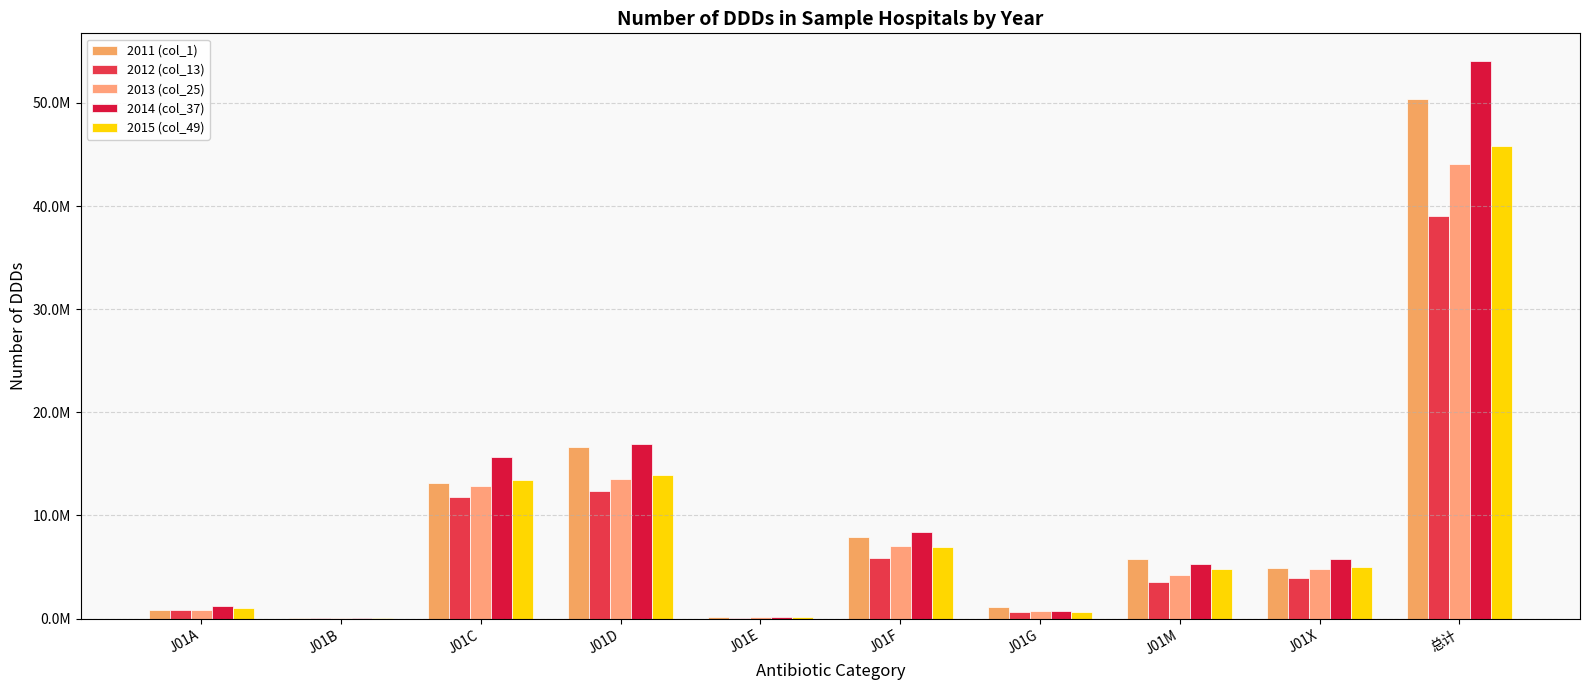

At how many categories does at least one series exceed 46439917?

1